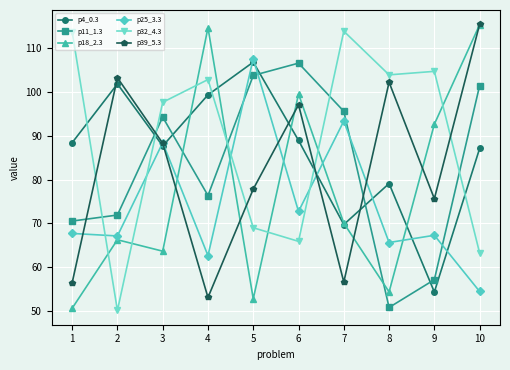

Between which two adjacent categories do p39_5.3 and p25_3.3 first intersect?

1 and 2